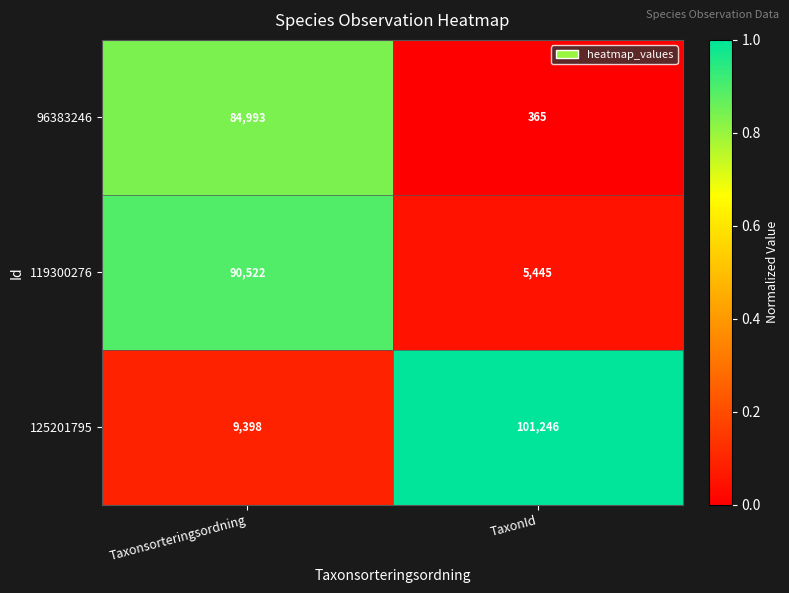

Which series has the largest total across all categories?

125201795